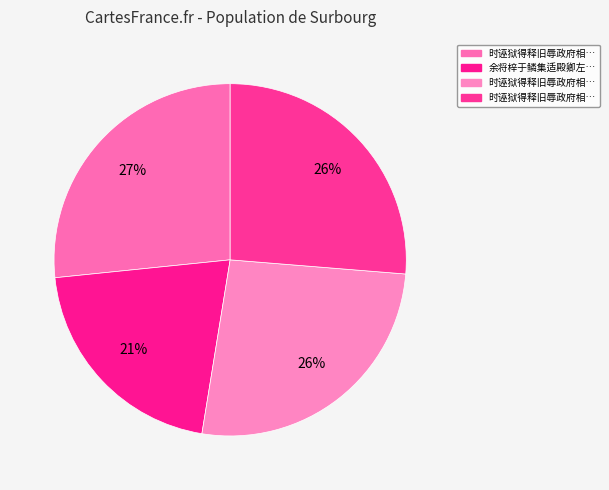

How many slices are in this pie chart?

4